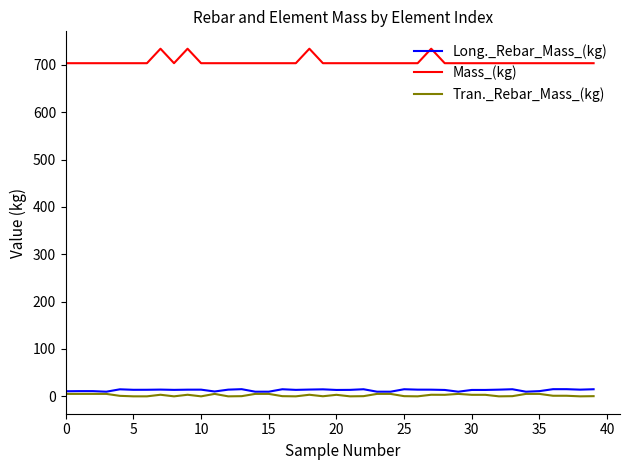

True or false: Tran._Rebar_Mass_(kg) and Mass_(kg) intersect in this chart.

False